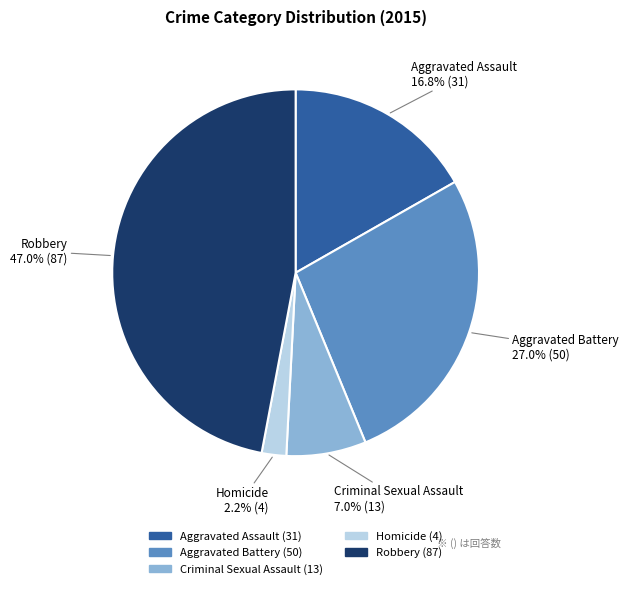

To the nearest percent, what percentage of the pie is Aggravated Battery?

27%